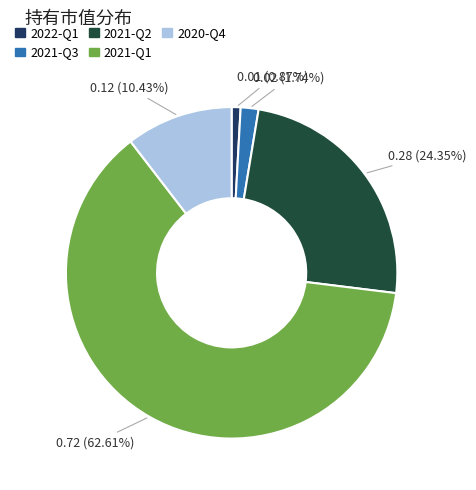

Is there any slice that represents more than half of the pie?

Yes